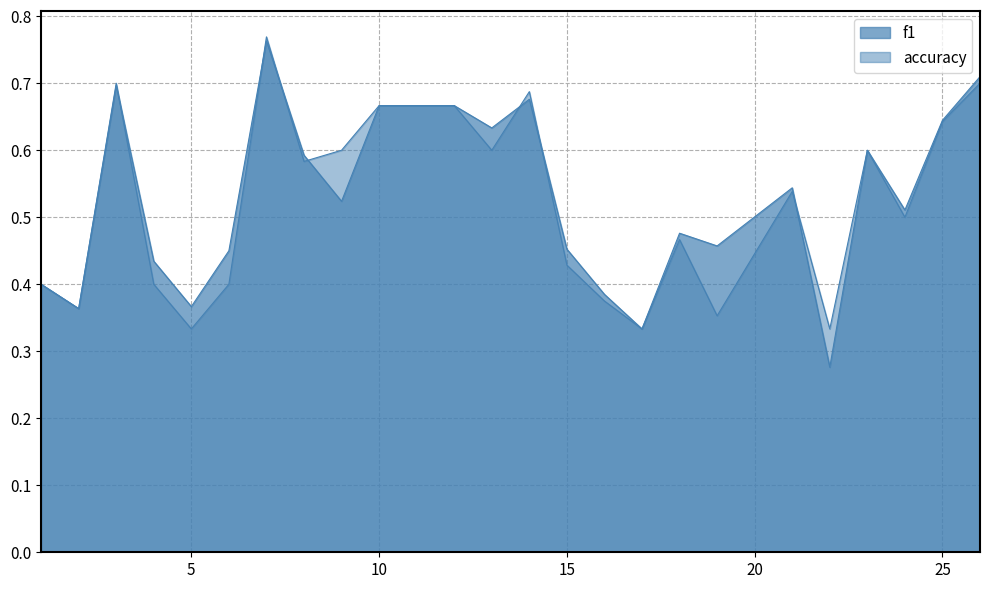

Where is the first local minimum for f1?

2